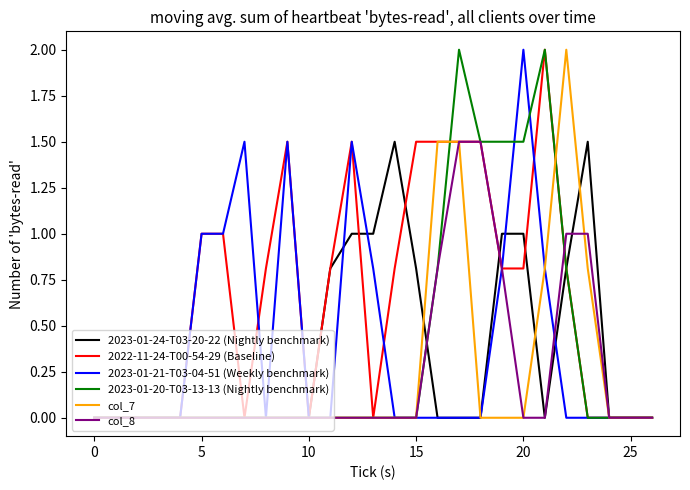

True or false: 2023-01-20-T03-13-13 (Nightly benchmark) and 2022-11-24-T00-54-29 (Baseline) cross at least once.

True